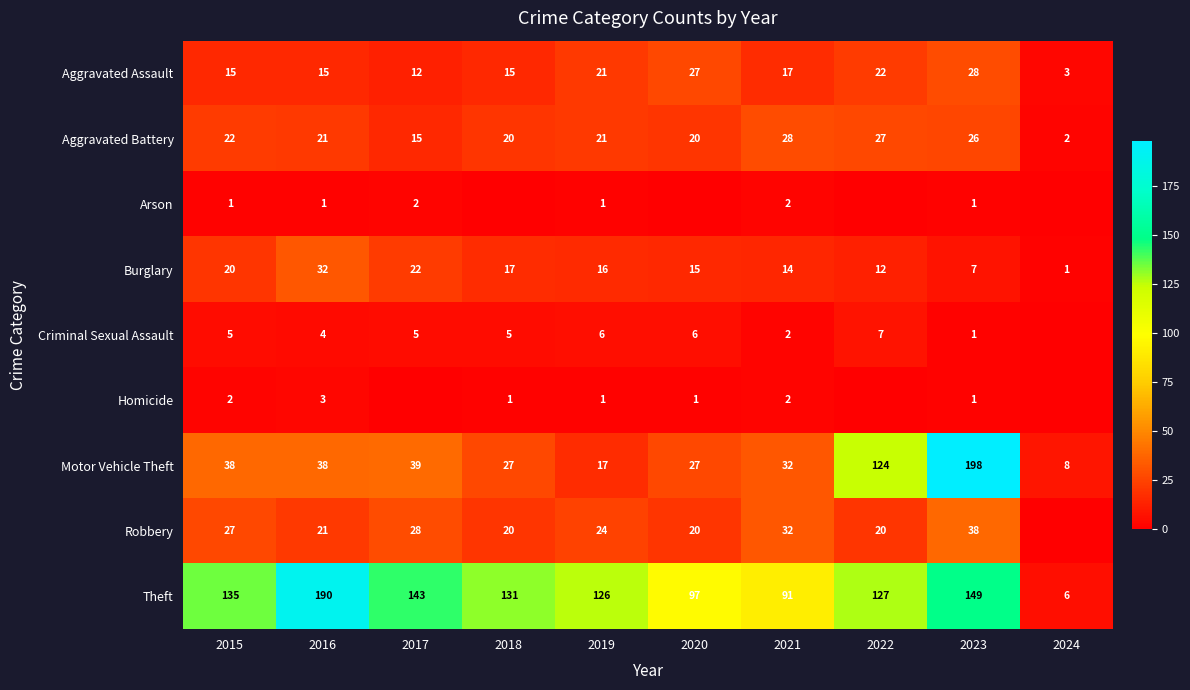

At which category is the sum across all series the highest?

2023